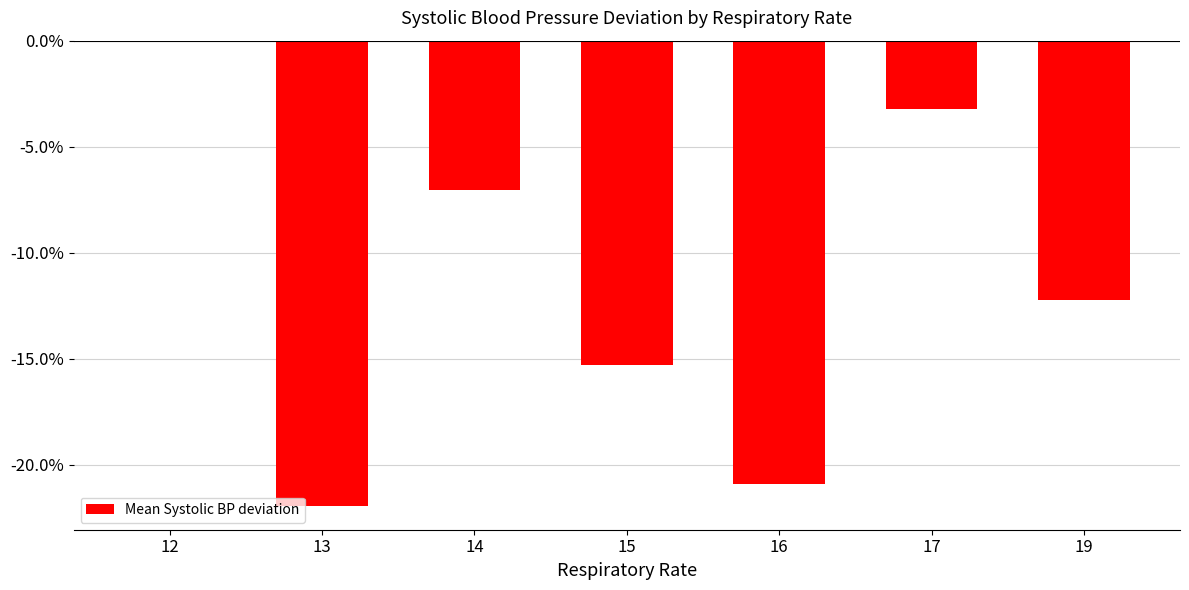

Reading right to left, extract all data points from this chart.

19=-12.2	17=-3.2	16=-20.9	15=-15.3	14=-7.0	13=-22.0	12=0.0